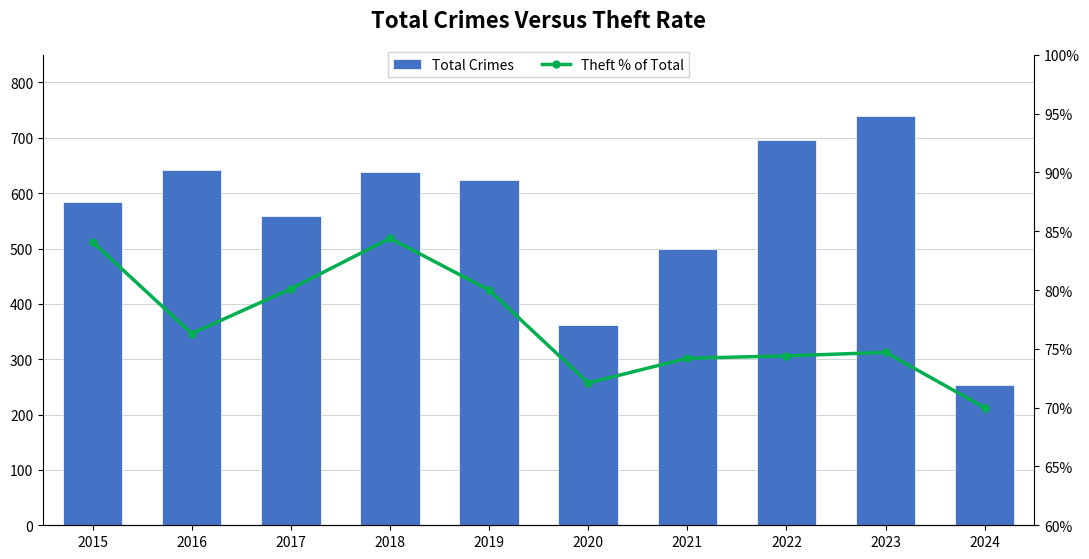

What are all the series names shown in the legend?

Total Crimes, Theft % of Total